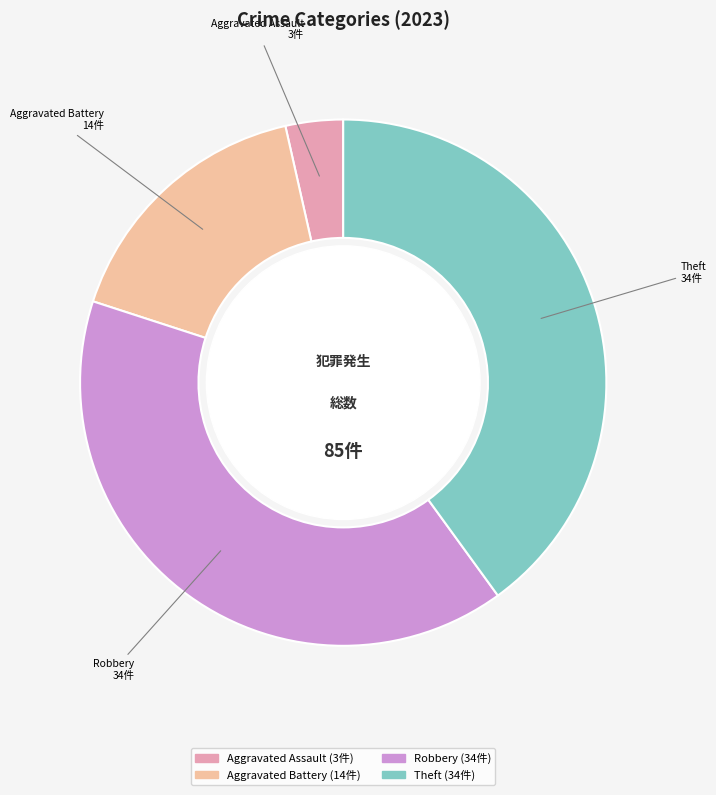

Does any single category account for the majority?

No